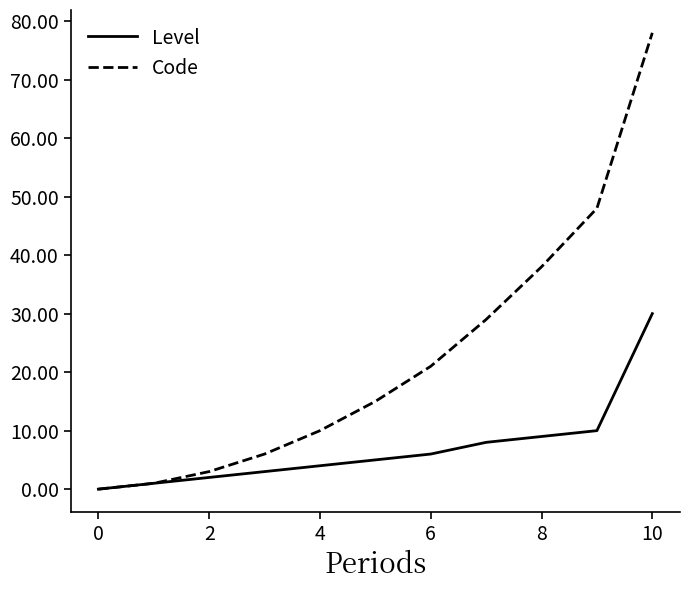

Which series has the widest spread of values?

Code